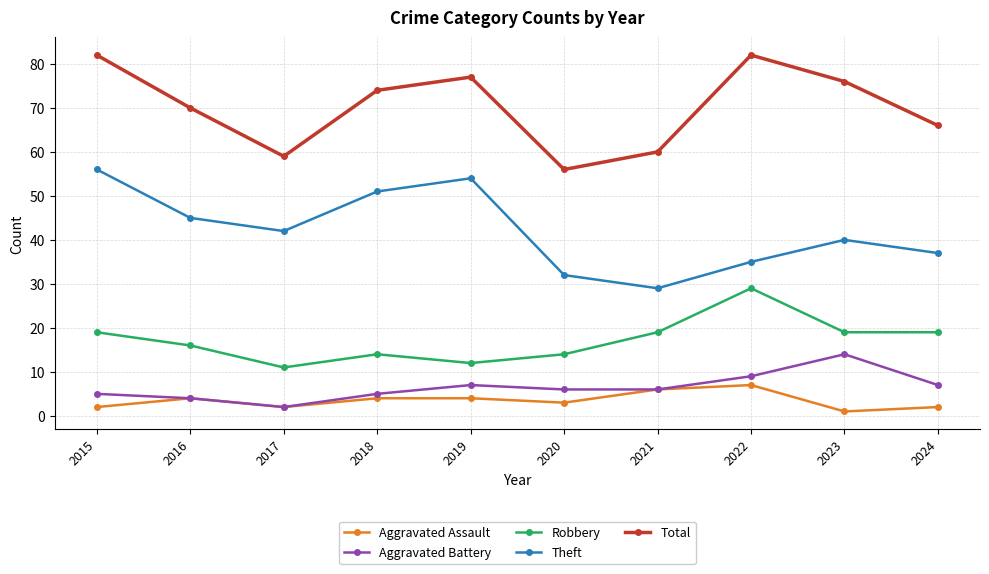

What is the difference between the Total values at 2018 and 2024?

8